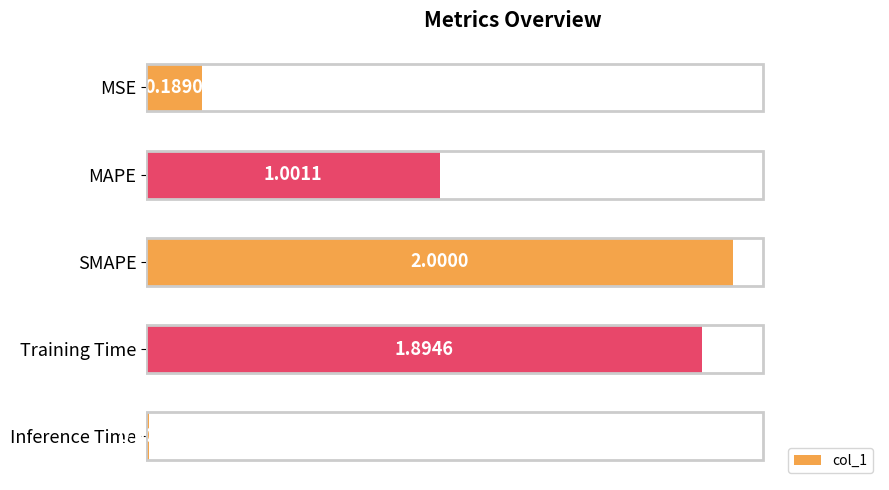

Are the bars grouped side by side (vs. stacked)?

No